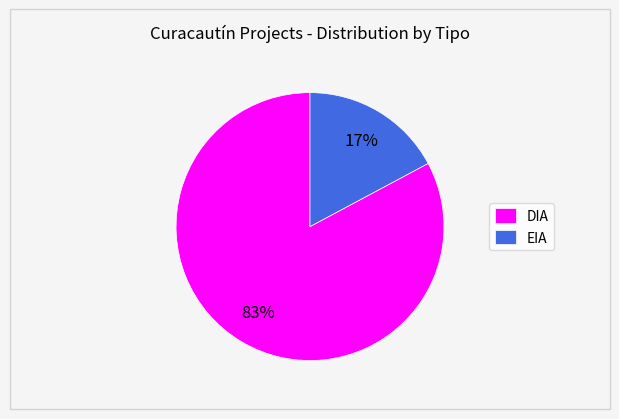

What percentage is the EIA slice, to the nearest percent?

17%